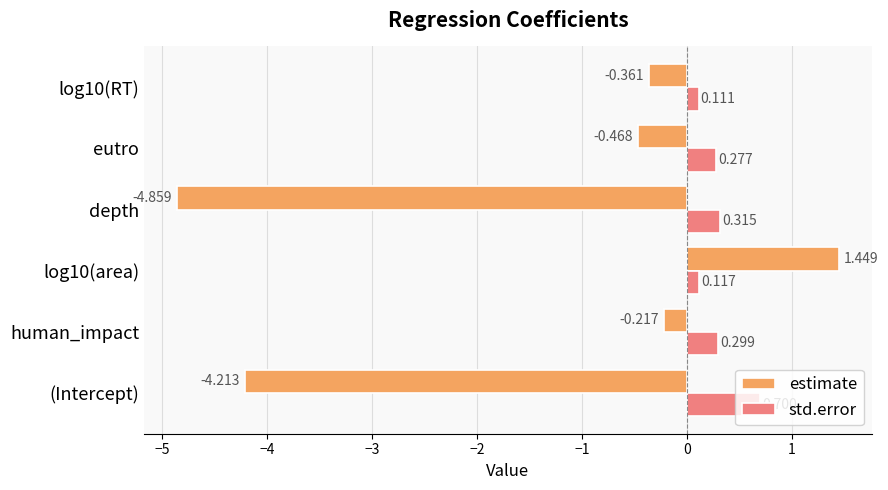

Which series has the largest total across all categories?

std.error